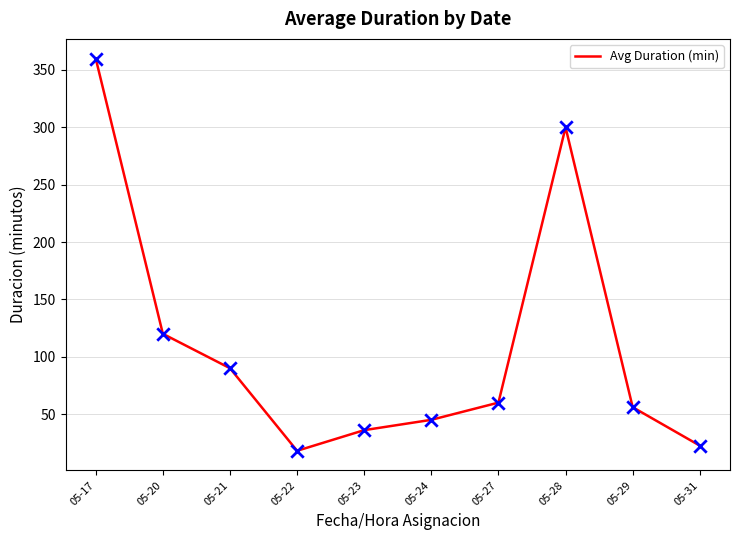

Which has a higher value, 05-24 or 05-29?

05-29